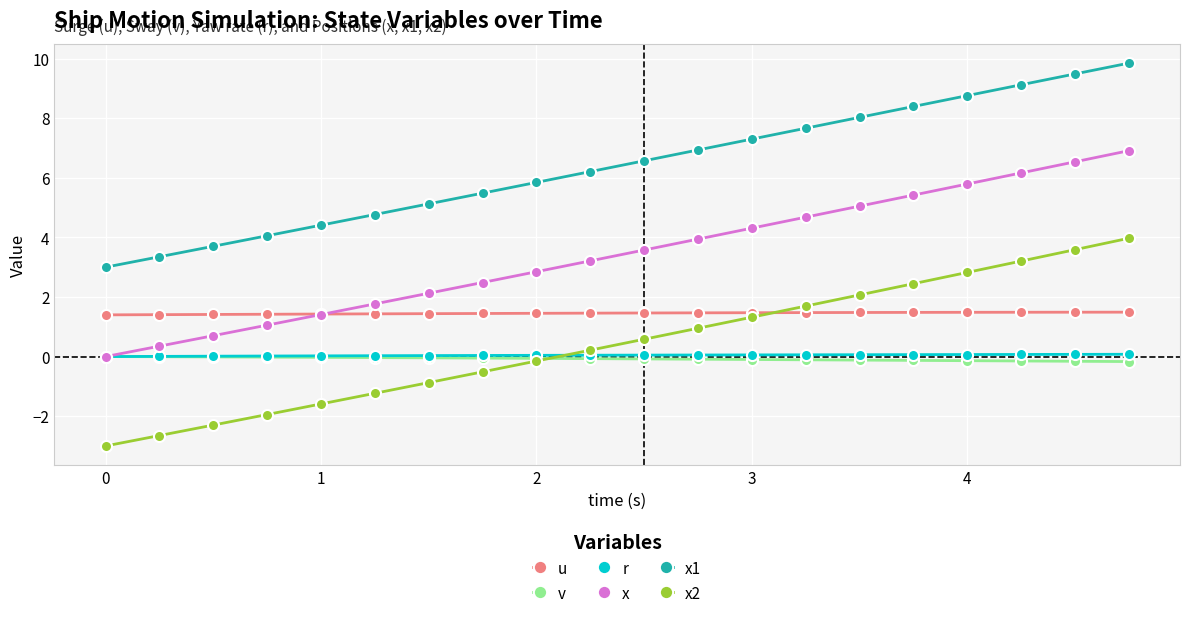

What is the greatest value displayed?

9.8